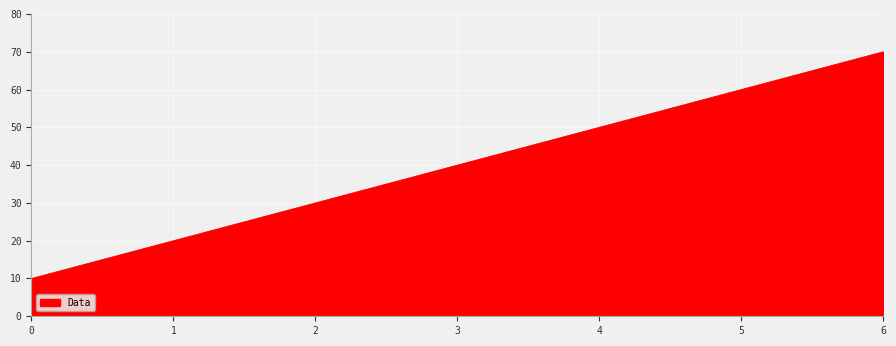

Reading left to right, transcribe all the data shown in this chart.

0=10	1=20	2=30	3=40	4=50	5=60	6=70